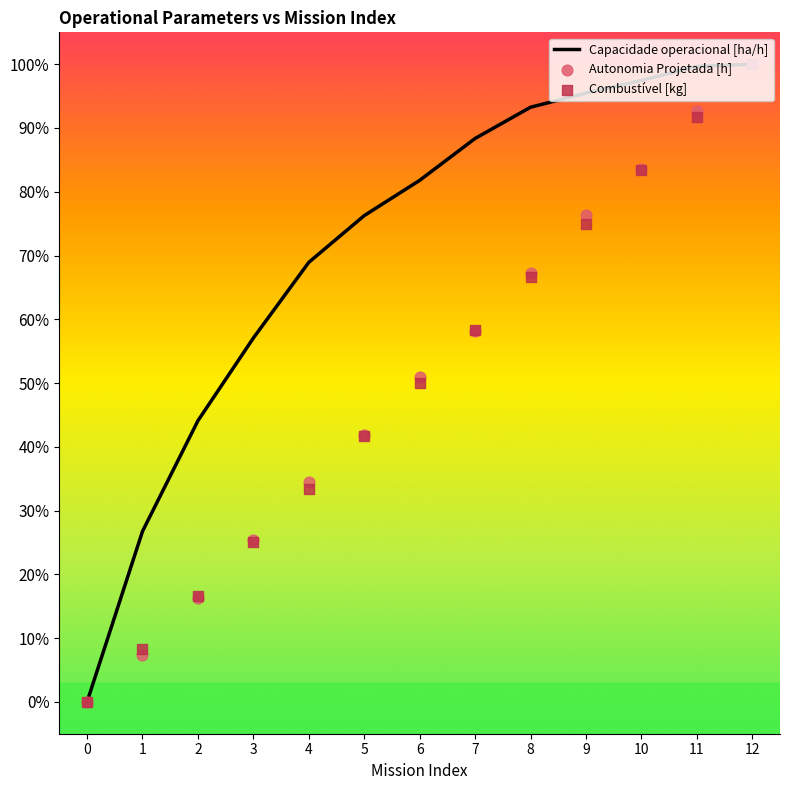

Which series reaches the maximum Y coordinate?

Capacidade operacional [ha/h]